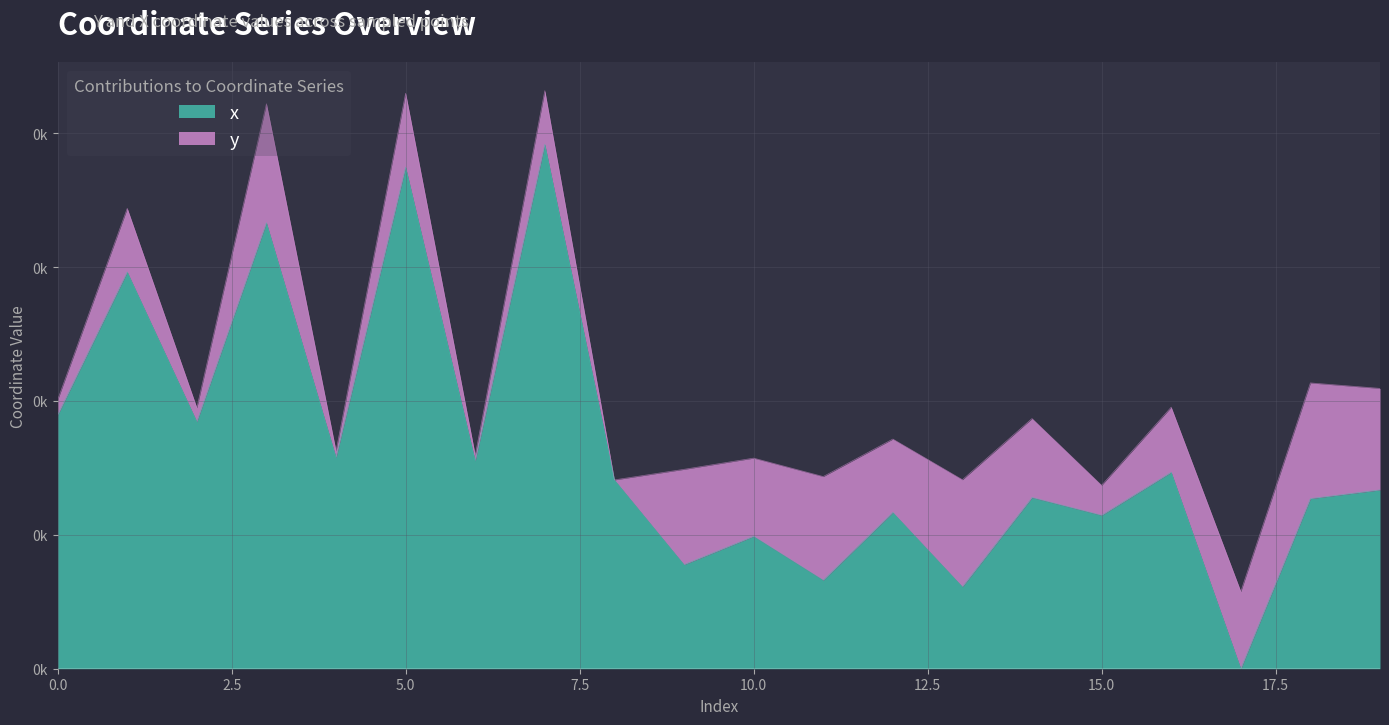

What is the difference between the values at 7 and 1?

95.3